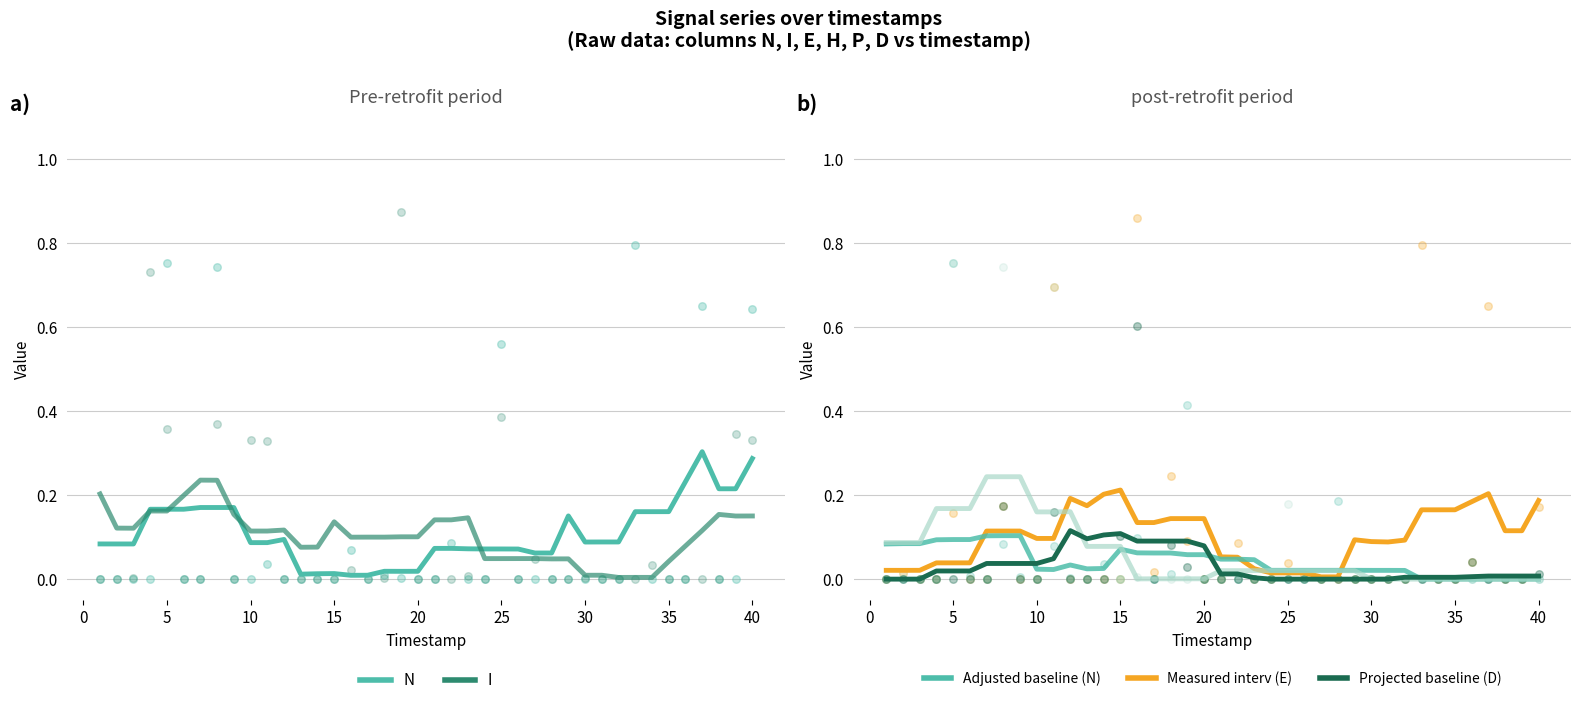

Which series reaches the minimum Y coordinate?

D